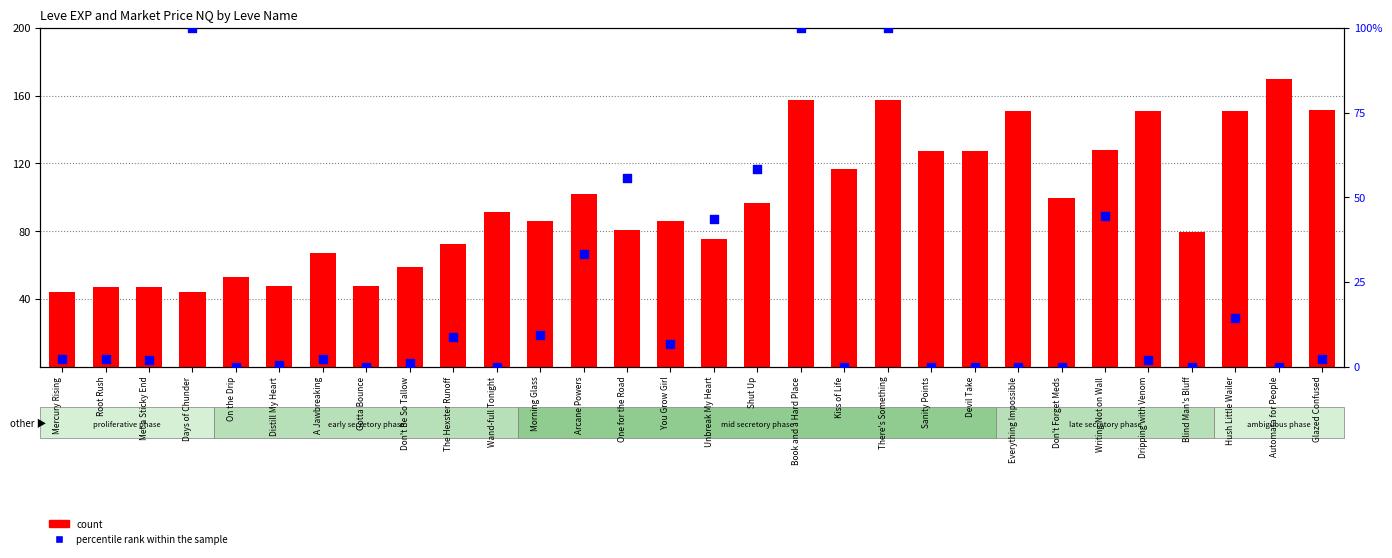

Which series has the widest spread of Y values?

count